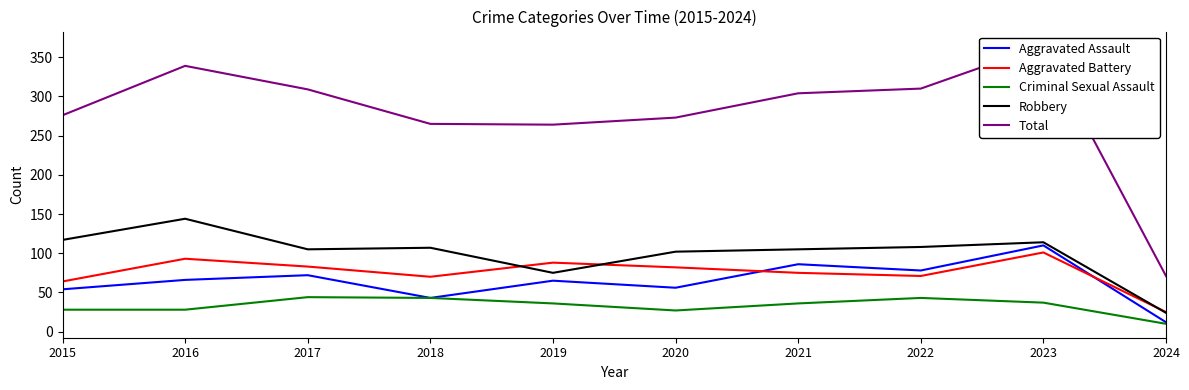

What is the total value across all series at 2023?

727